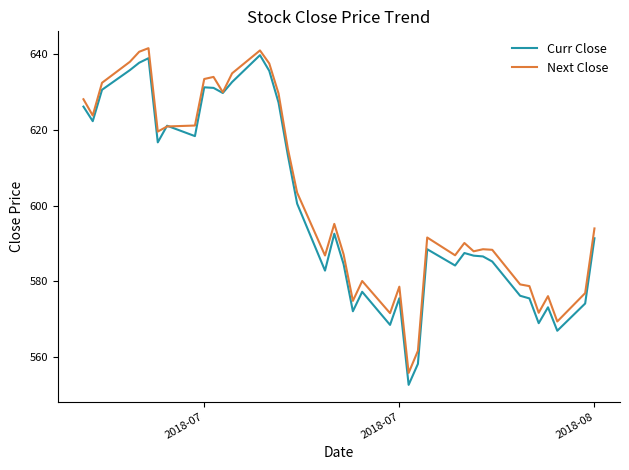

Which series has the widest spread of values?

Curr Close